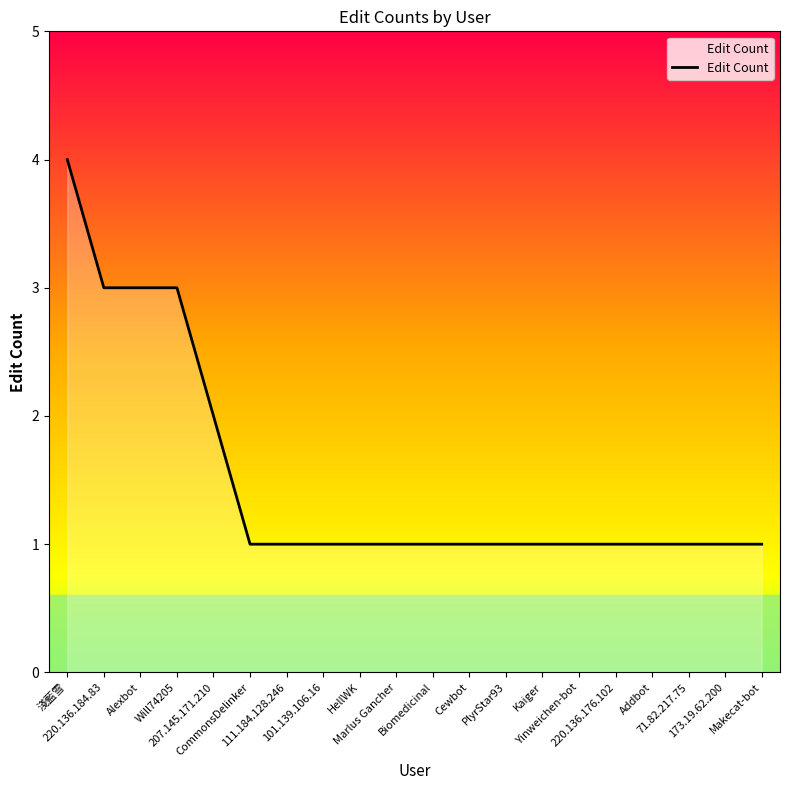

What is the maximum value shown in the chart?

4